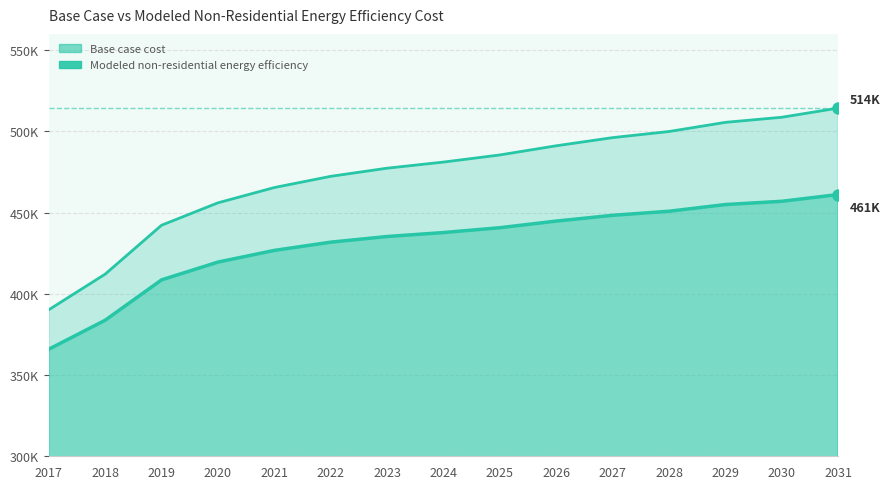

How many values in the Base case cost series are below 481094?

7